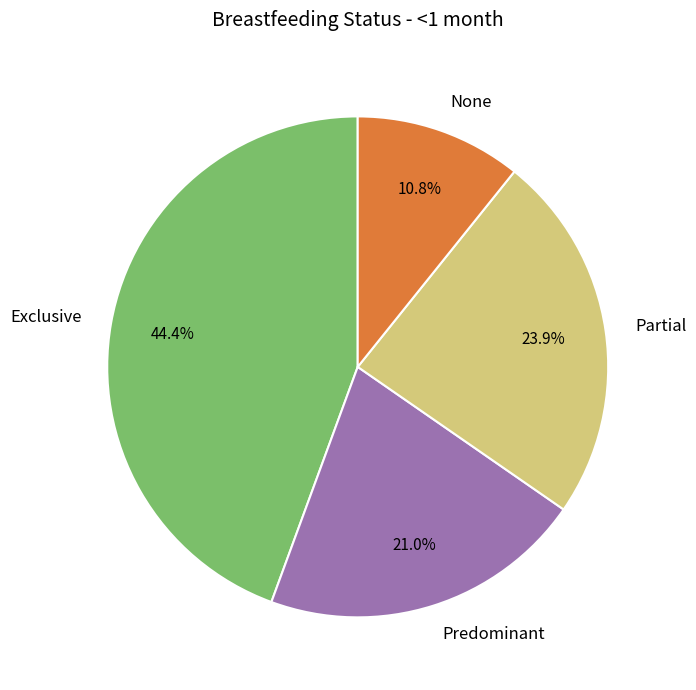

How many segments does this pie chart have?

4